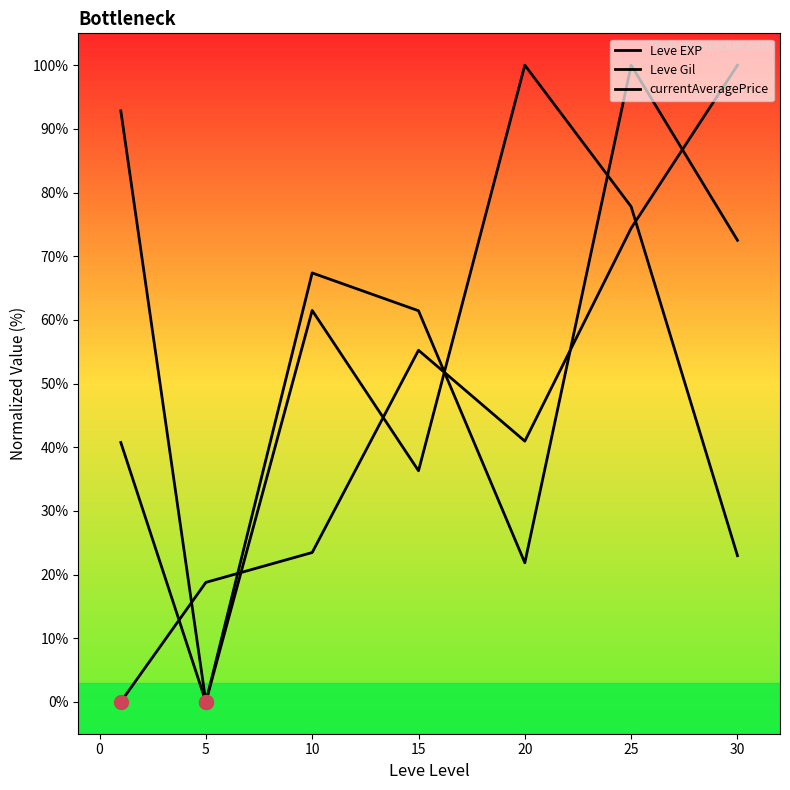

How many categories are shown in the chart?

7